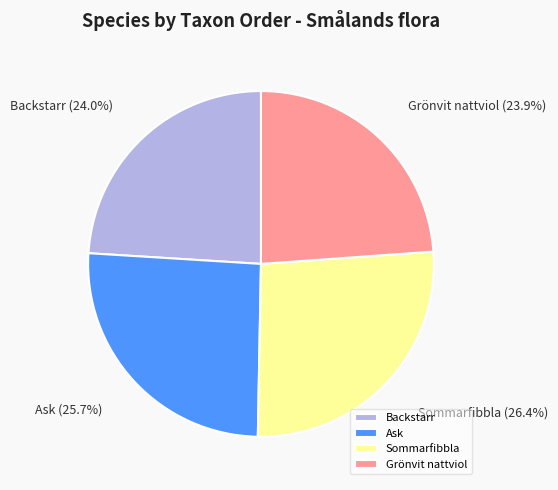

To the nearest percent, what percentage of the pie is Sommarfibbla?

26%